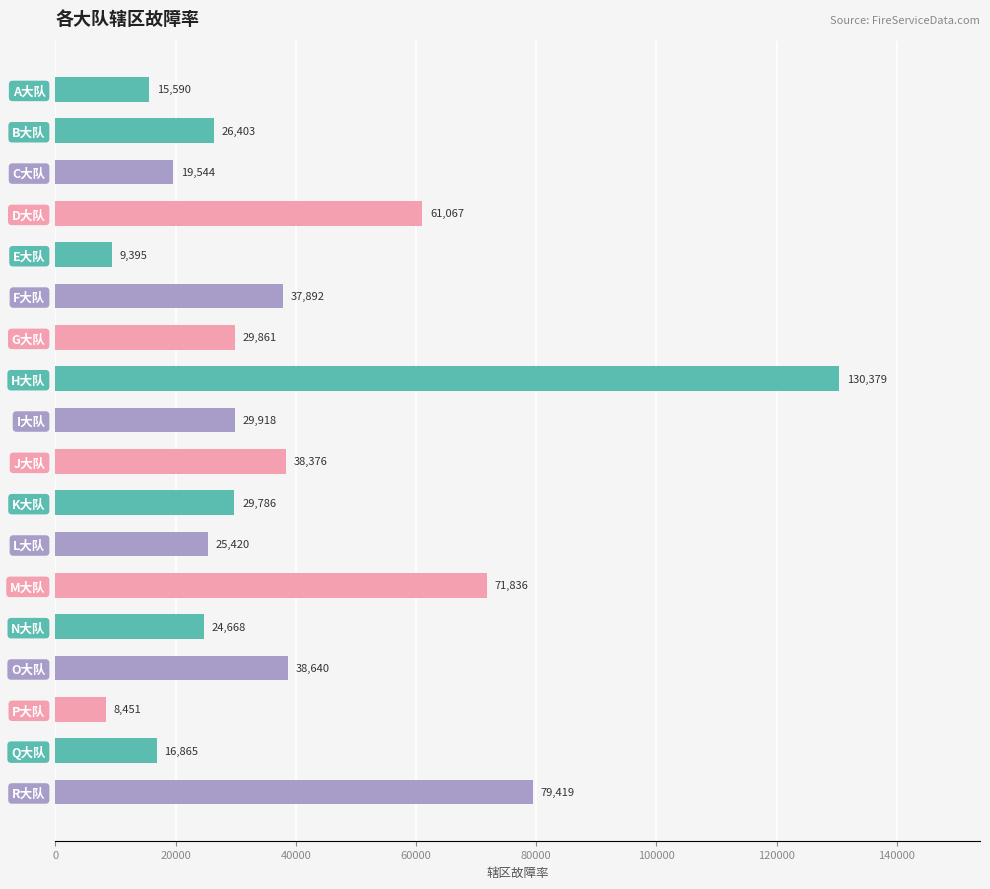

At which category does the chart reach its peak across all series?

H大队